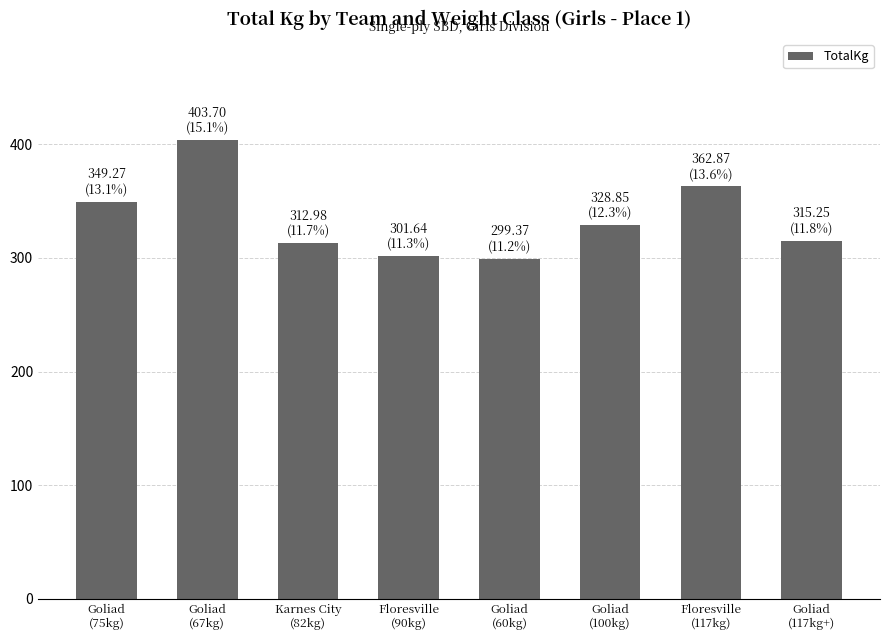

What position from the left is Goliad
(67kg)?

2